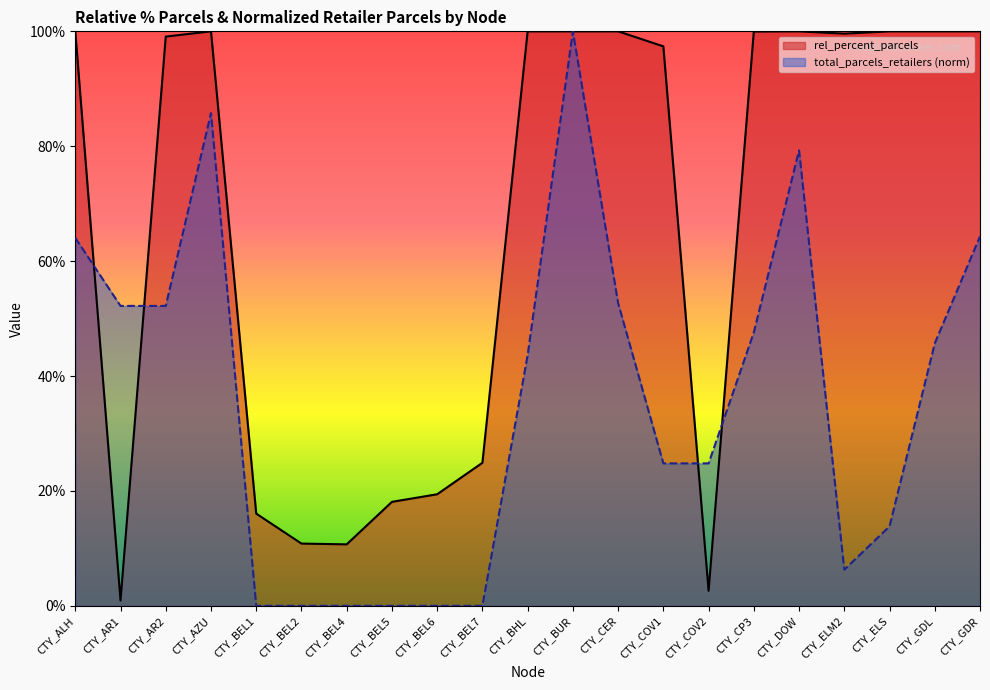

What is the sum of the rel_percent_parcels values at CTY_BEL2 and CTY_BUR?

1.1